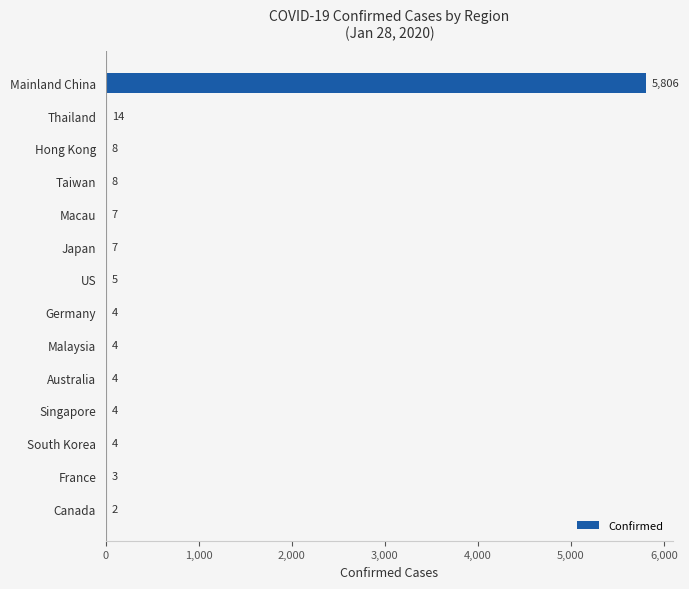

The chart shows a value of 2 at Canada. True or false?

True